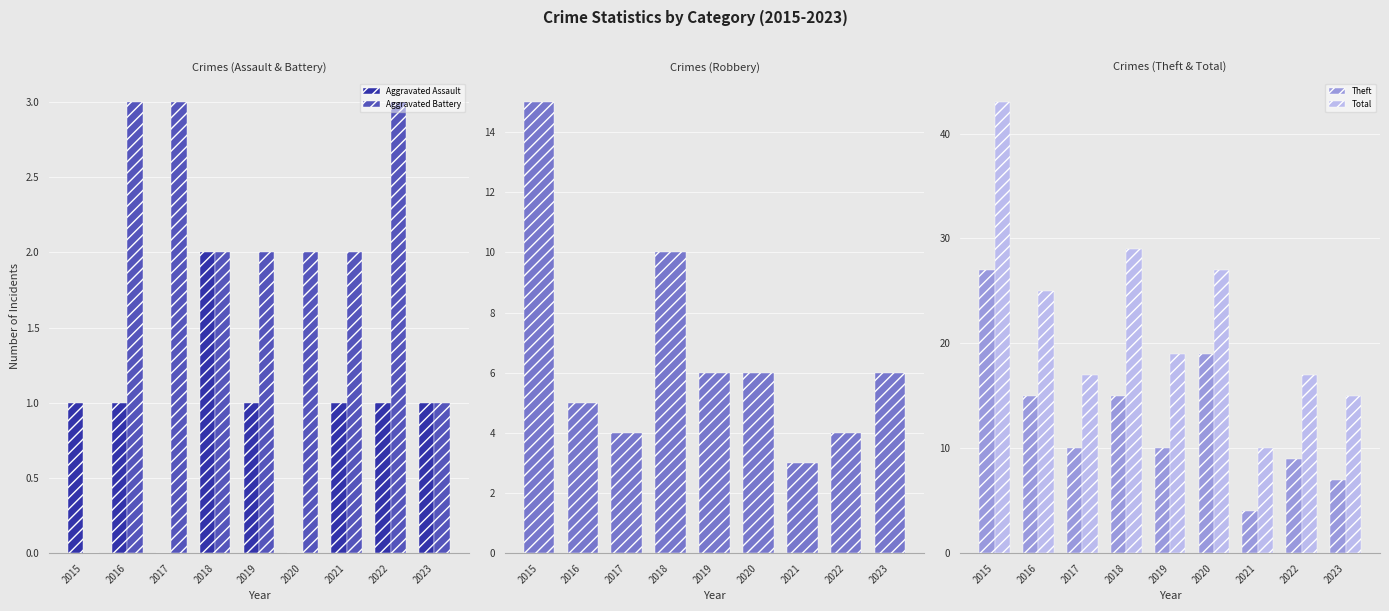

Between 2019 and 2018, which is larger?

2018